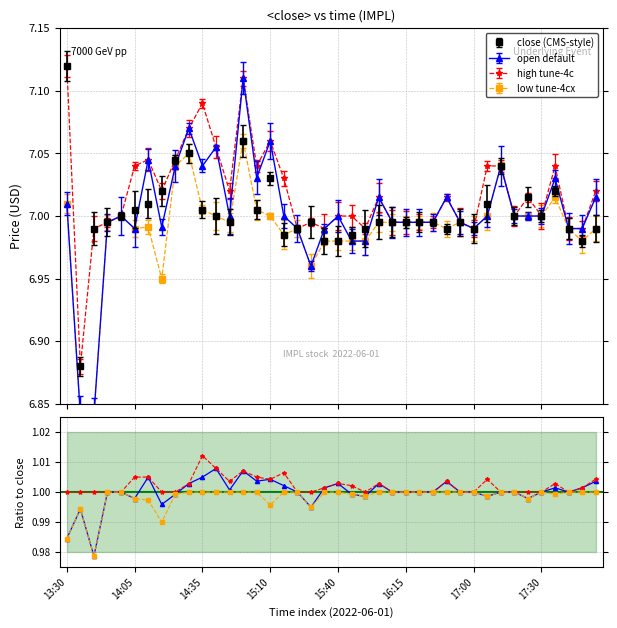

Is the value of open at 13:40 greater than the value of low at 17:55?

No